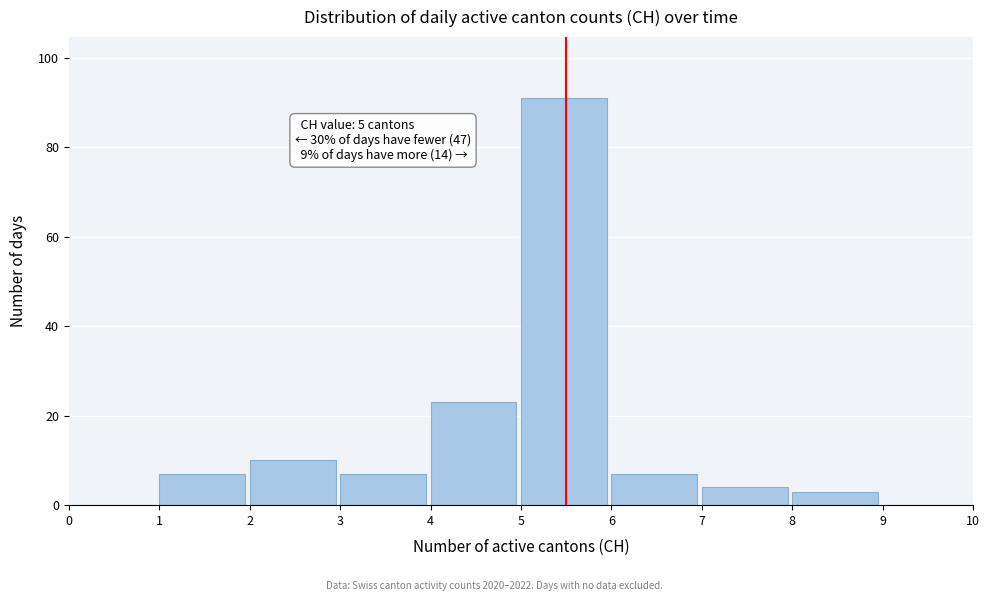

Over which range of the x-axis is the bar tallest?

5 to 6